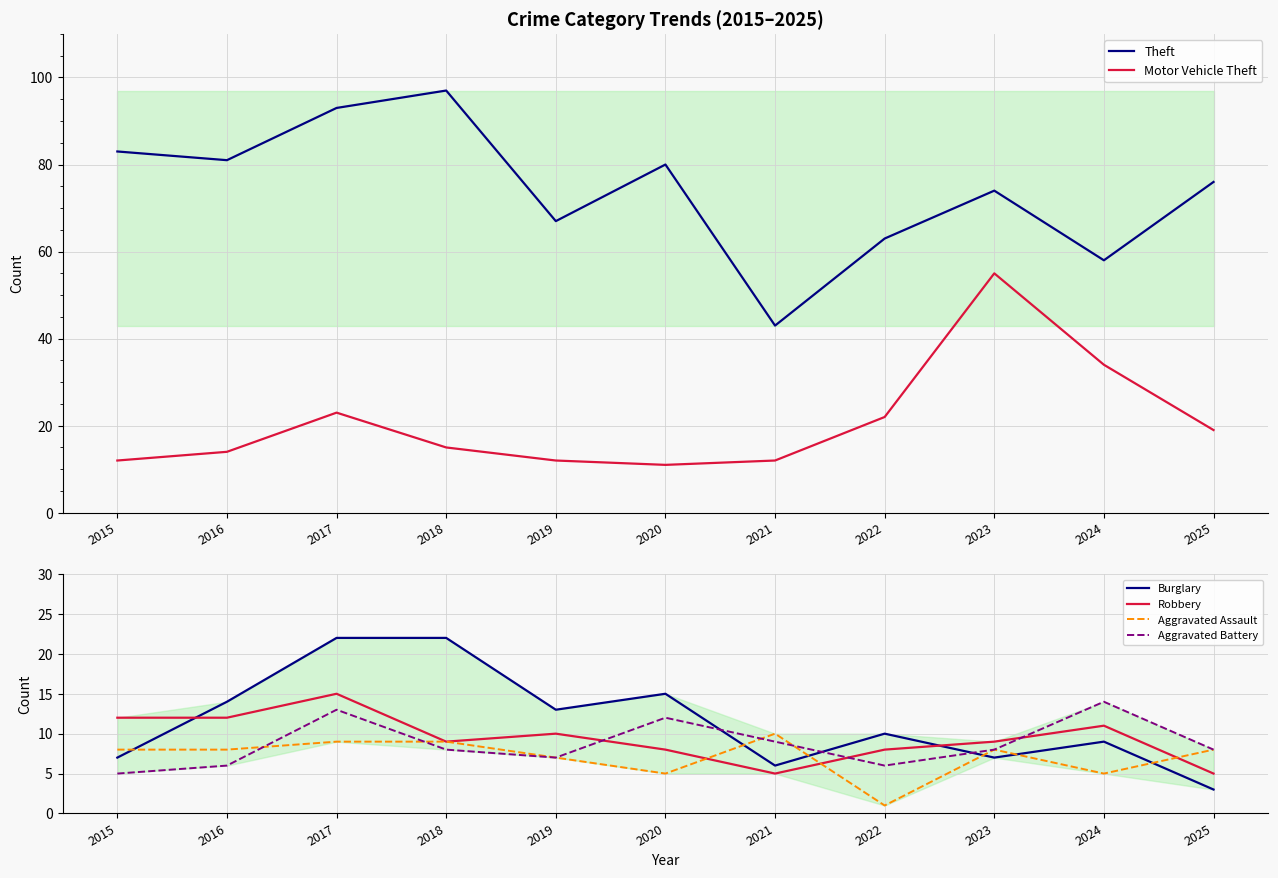

What is the sum of all Aggravated Assault values?

78